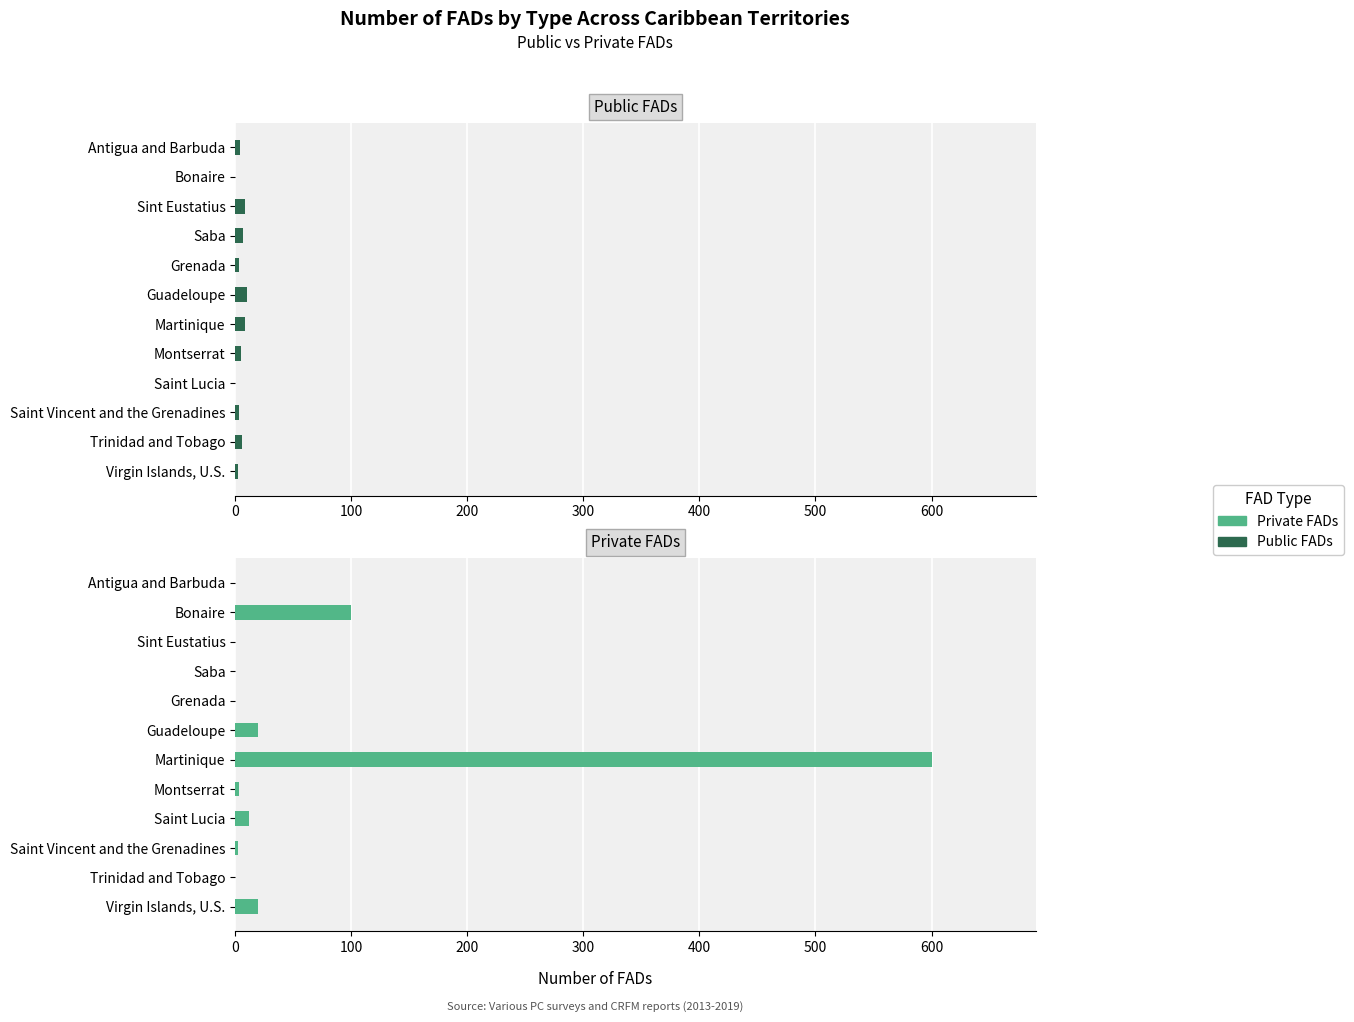

What is the greatest value displayed?

600